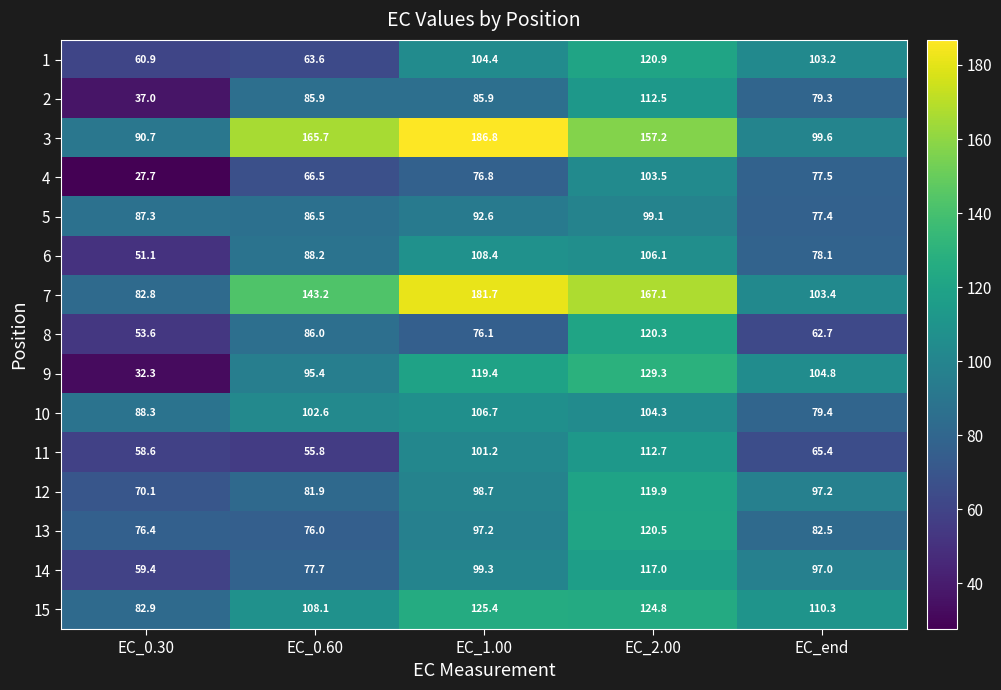

Count the number of categories in the chart.

5